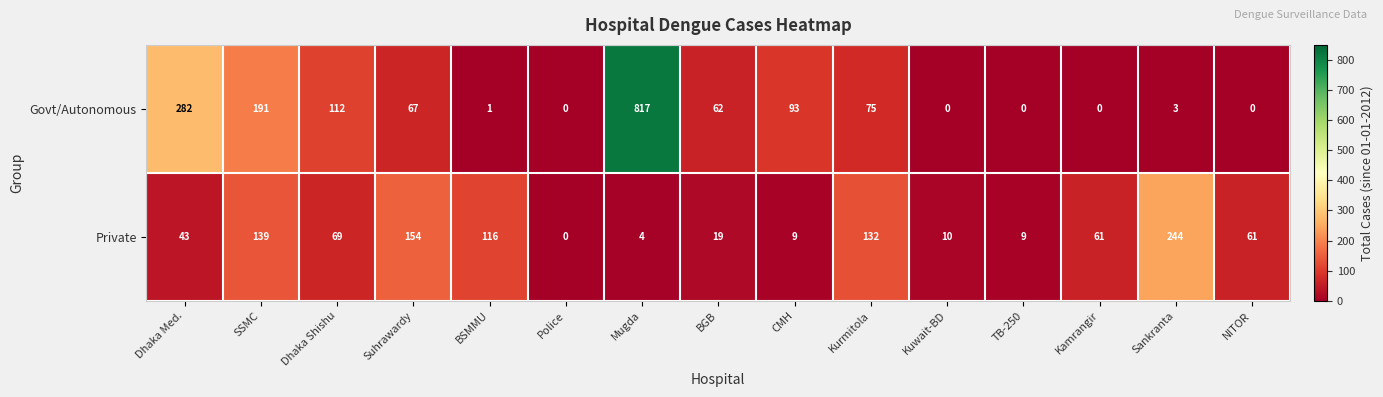

The Private series shows 10 at Kuwait-BD. True or false?

True